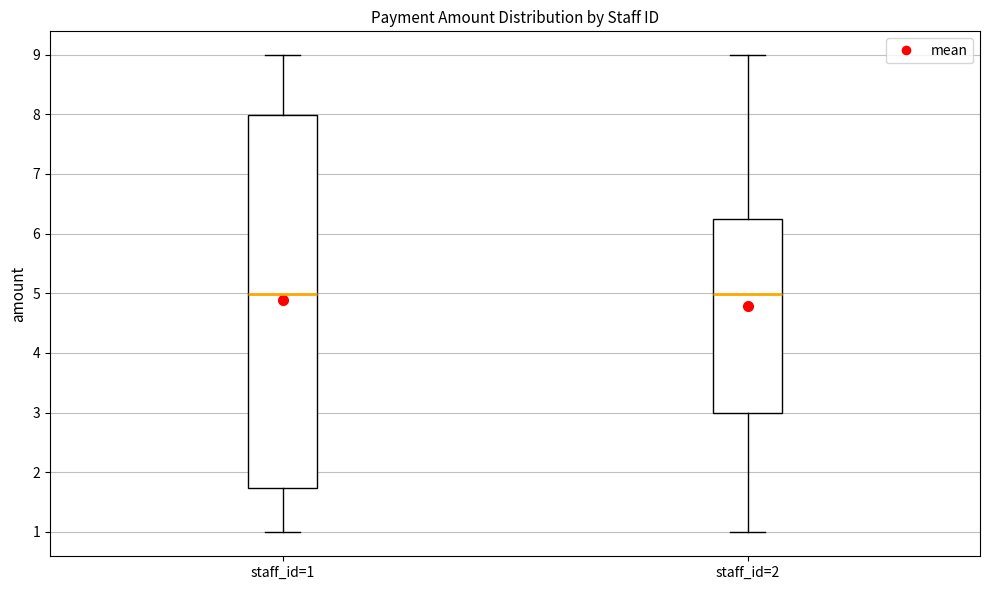

Reading left to right, read every box against the y-axis: the position of its median line, the range the box covers, and the ends of its whiskers. The values are not printed on the chart, so give them approximately, as read against the axis.

staff_id=1: median 5.0, box 1.7 to 8.0, whiskers 1.0 to 9.0
staff_id=2: median 5.0, box 3.0 to 6.2, whiskers 1.0 to 9.0